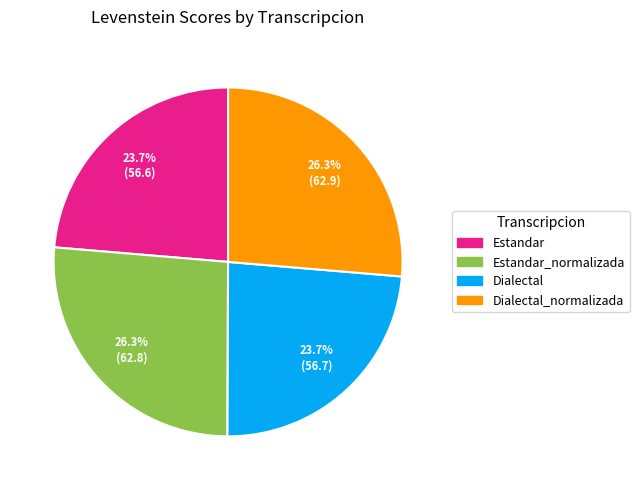

Is there a majority slice in this chart?

No